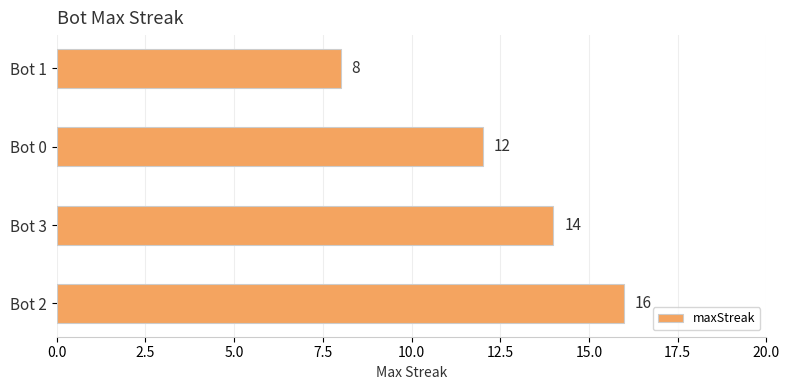

What is the maximum value shown in the chart?

16